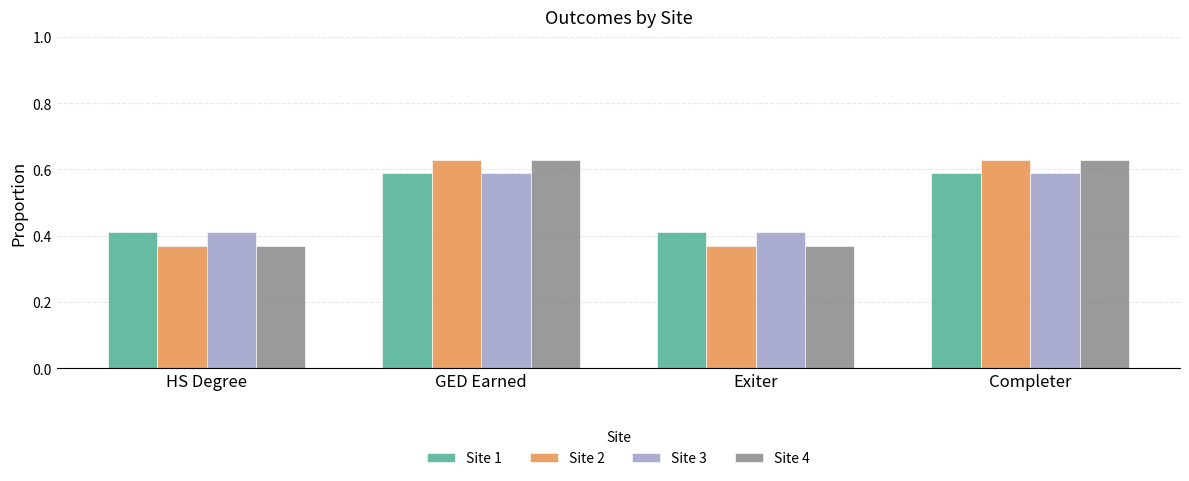

Is it true that Site 4 equals 0.1 at GED Earned?

False